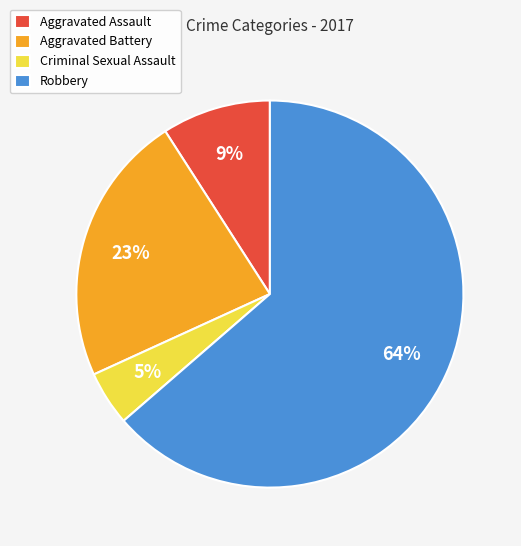

What is the smallest slice in the pie chart?

Criminal Sexual Assault